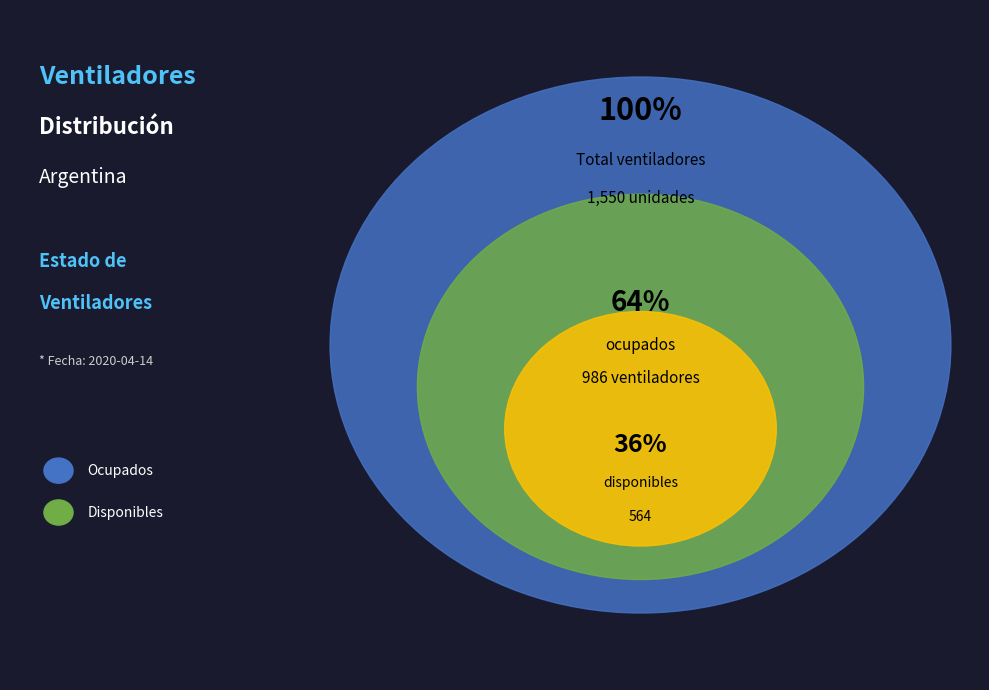

To the nearest percent, what percentage of the pie is disponibles?

36%